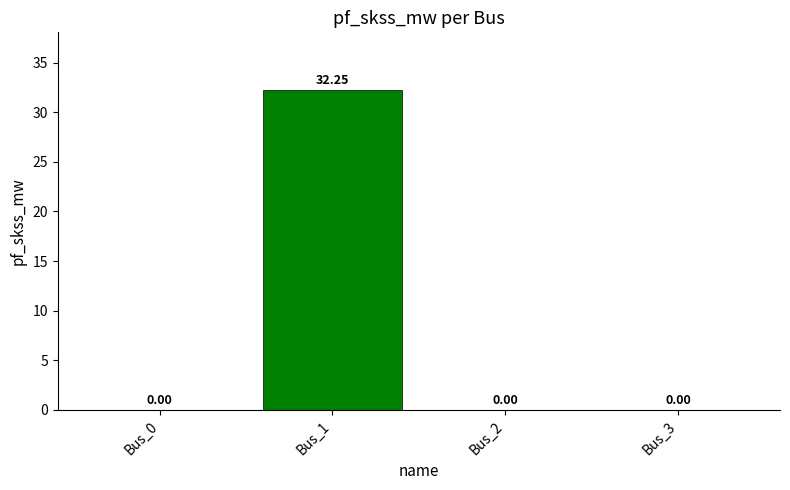

What is the sum of all values?

32.3